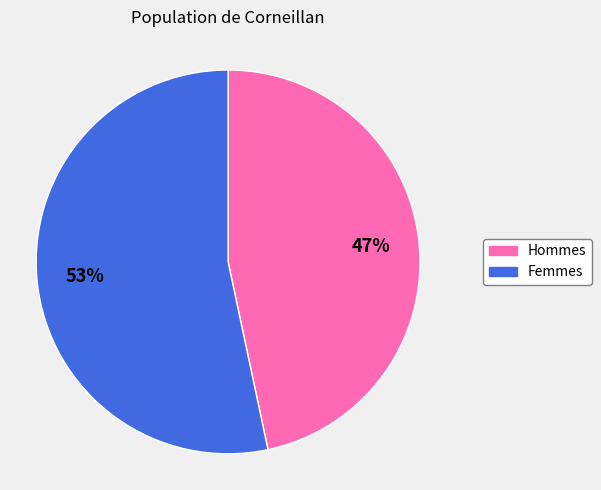

How many slices are in this pie chart?

2